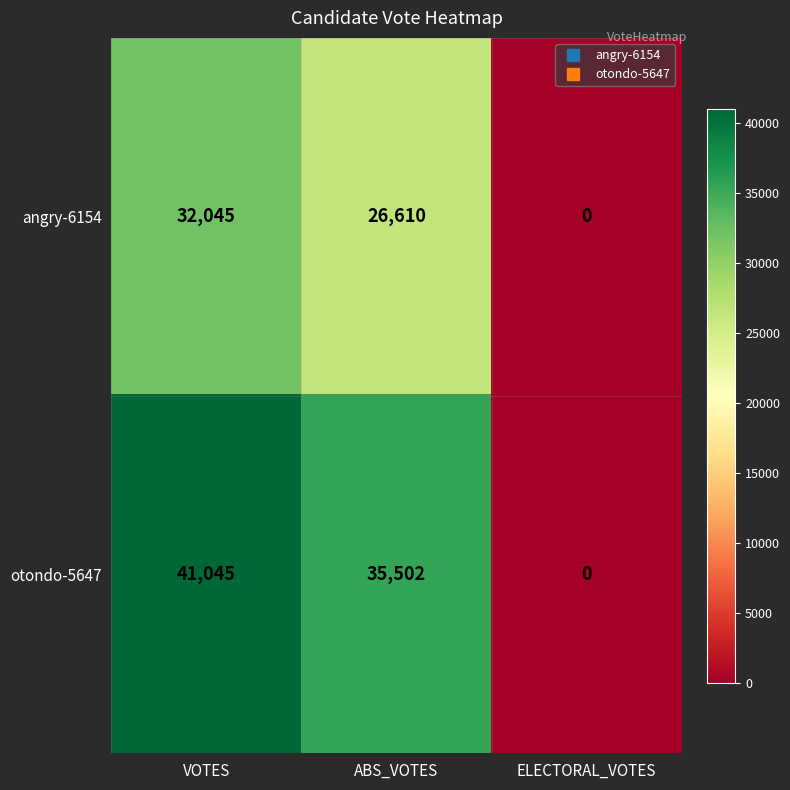

Which series has the largest total across all categories?

otondo-5647